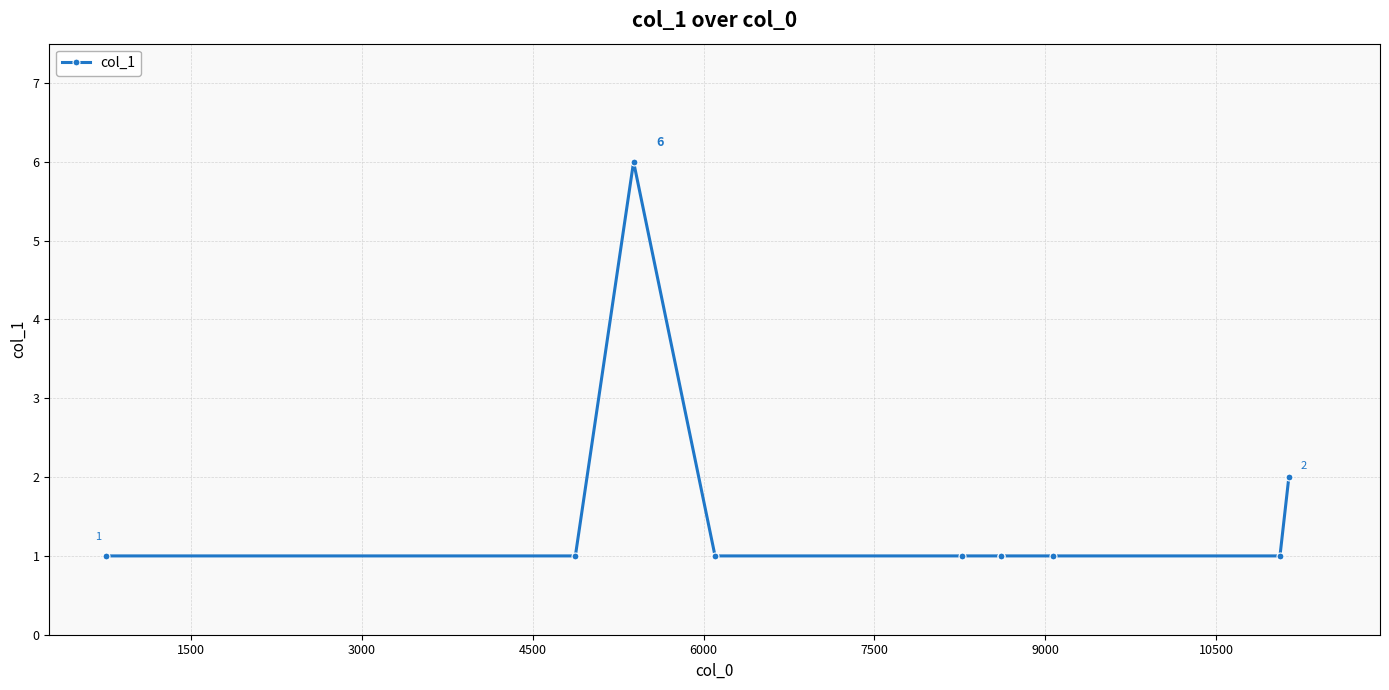

What is the maximum value shown in the chart?

6